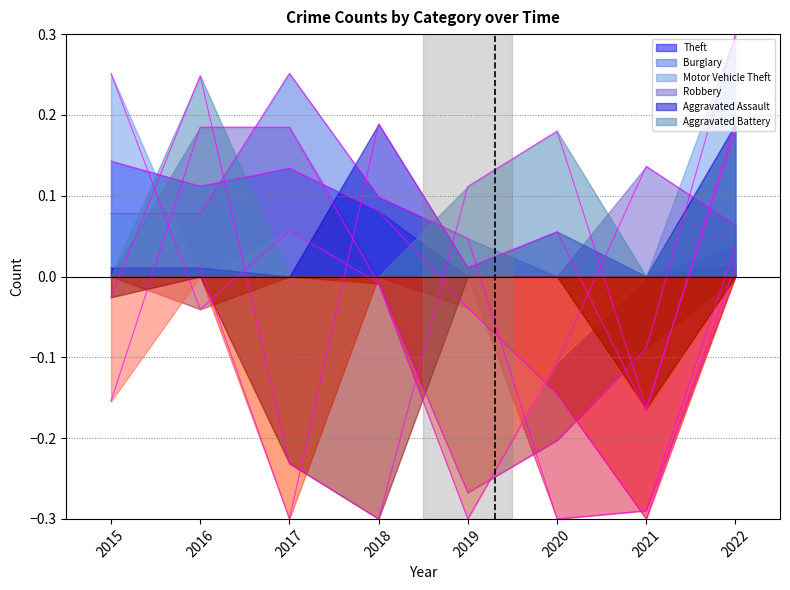

Is it true that Aggravated Battery equals 0.1 at 2019?

False